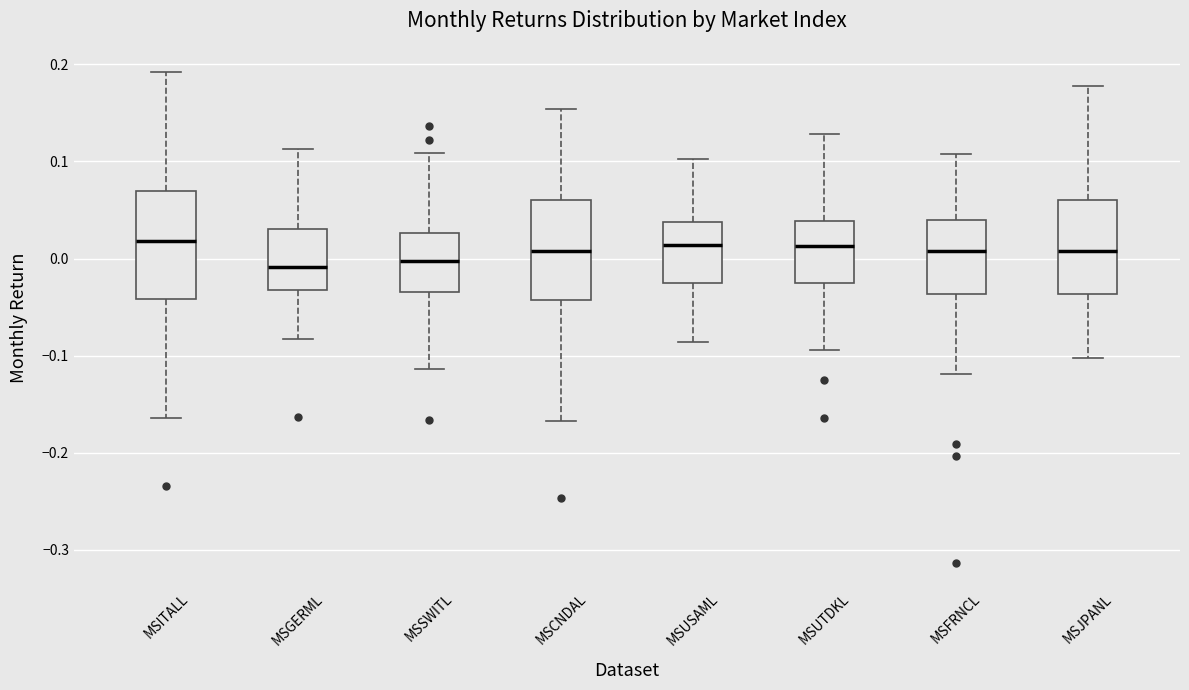

Reading left to right, read every box against the y-axis: the position of its median line, the range the box covers, and the ends of its whiskers. The values are not printed on the chart, so give them approximately, as read against the axis.

MSITALL: median 0.02, box -0.04 to 0.07, whiskers -0.16 to 0.19
MSGERML: median -0.01, box -0.03 to 0.03, whiskers -0.08 to 0.11
MSSWITL: median 0.00, box -0.03 to 0.03, whiskers -0.11 to 0.11
MSCNDAL: median 0.01, box -0.04 to 0.06, whiskers -0.17 to 0.15
MSUSAML: median 0.01, box -0.03 to 0.04, whiskers -0.09 to 0.10
MSUTDKL: median 0.01, box -0.03 to 0.04, whiskers -0.09 to 0.13
MSFRNCL: median 0.01, box -0.04 to 0.04, whiskers -0.12 to 0.11
MSJPANL: median 0.01, box -0.04 to 0.06, whiskers -0.10 to 0.18